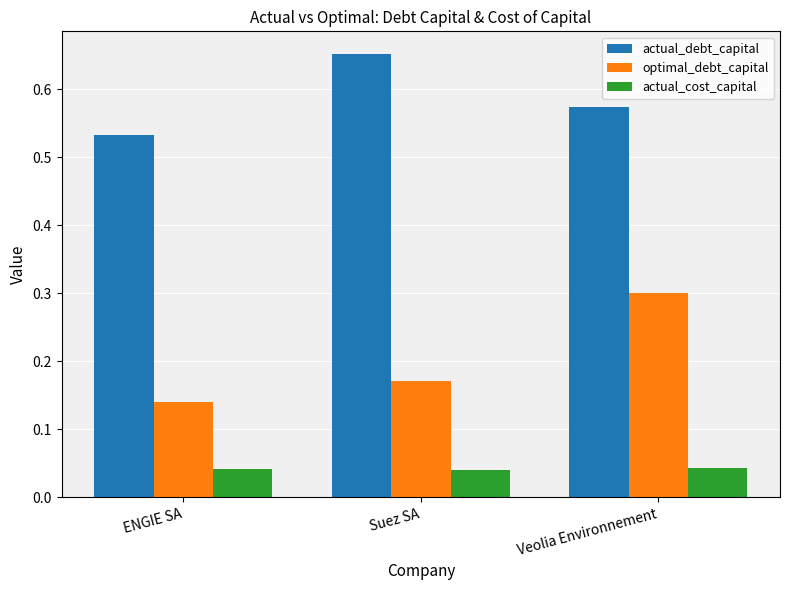

Which label corresponds to the largest value in the chart?

Suez SA